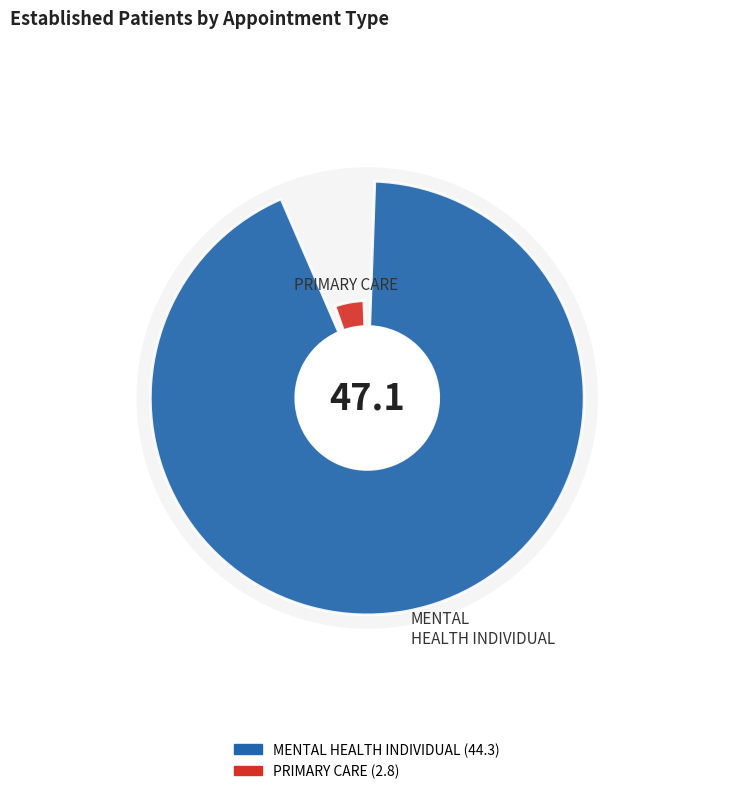

How many segments does this pie chart have?

2